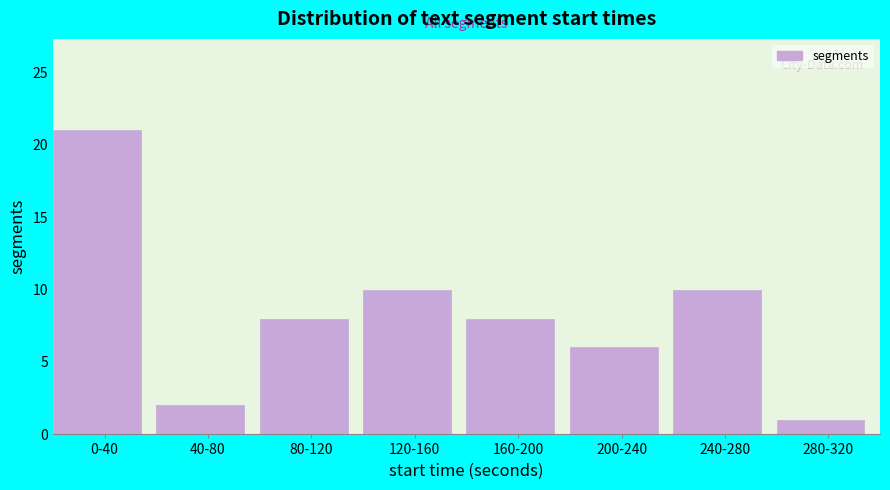

Reading left to right, extract all data points from this chart.

0-40=21	40-80=2	80-120=8	120-160=10	160-200=8	200-240=6	240-280=10	280-320=1